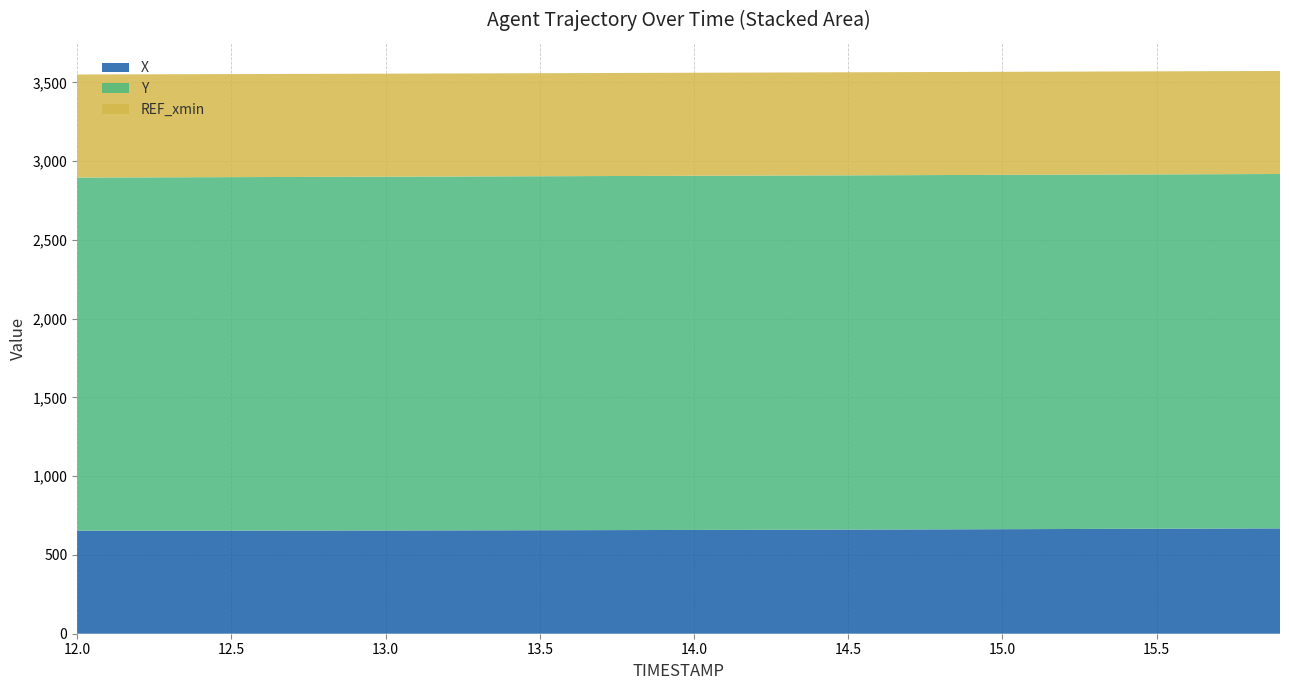

Reading right to left, extract all data points from this chart.

X: 668.9	668.3	667.7	667.2	666.6	666.0	665.4	664.9	664.3	663.8	663.2	662.7	662.2	661.7	661.2	660.7	660.3	659.8	659.4	659.0	658.6	658.2	657.8	657.4	657.1	656.8	656.5	656.2	655.9	655.7	655.5	655.3	655.1	655.0	654.8	654.7	654.6	654.5	654.5	654.4
Y: 2250.1	2250.1	2250.1	2250.1	2250.0	2250.0	2250.0	2249.9	2249.9	2249.8	2249.8	2249.7	2249.6	2249.5	2249.4	2249.3	2249.2	2249.1	2248.9	2248.7	2248.6	2248.4	2248.2	2247.9	2247.7	2247.4	2247.2	2246.9	2246.6	2246.2	2245.9	2245.5	2245.2	2244.8	2244.3	2243.9	2243.5	2243.0	2242.6	2242.1
REF_xmin: 654.2	654.2	654.2	654.2	654.2	654.2	654.2	654.2	654.2	654.2	654.2	654.2	654.2	654.2	654.2	654.2	654.2	654.2	654.2	654.2	654.2	654.2	654.2	654.2	654.2	654.2	654.2	654.2	654.2	654.2	654.2	654.2	654.2	654.2	654.2	654.2	654.2	654.2	654.2	654.2